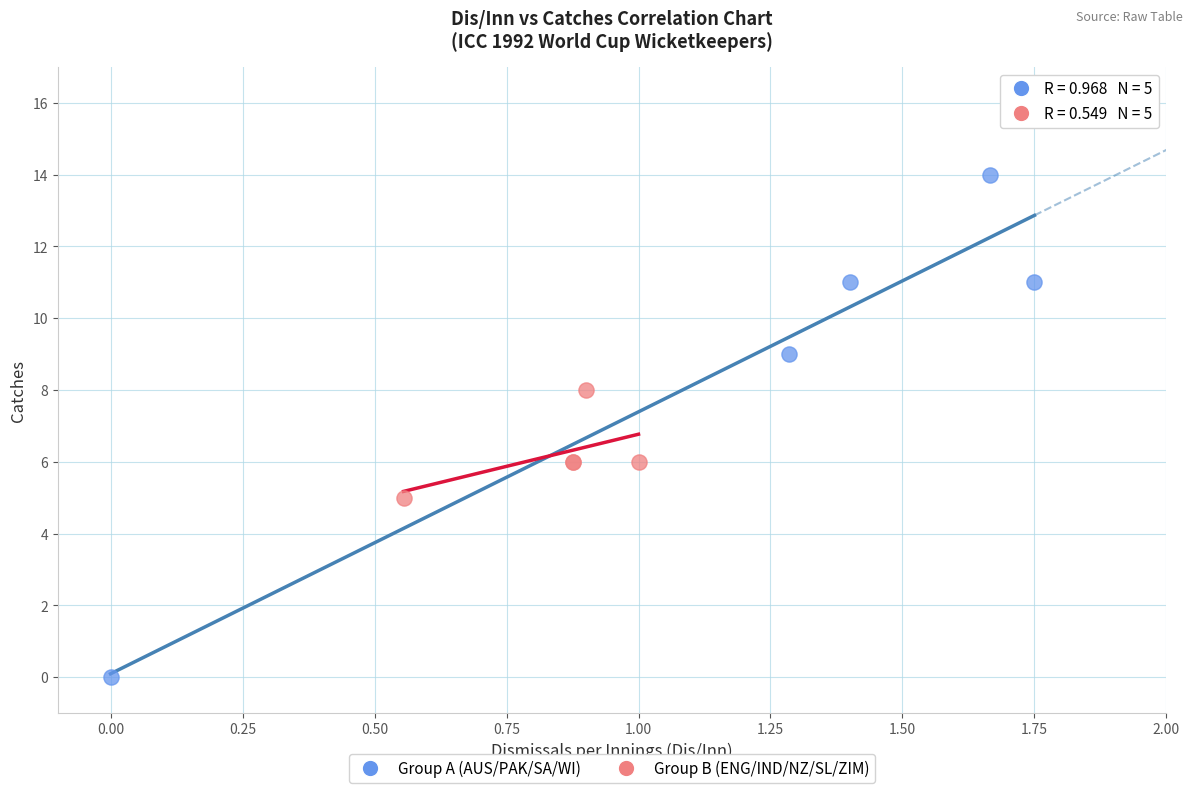

Which series reaches the minimum Y coordinate?

Group A (AUS/PAK/SA/WI)